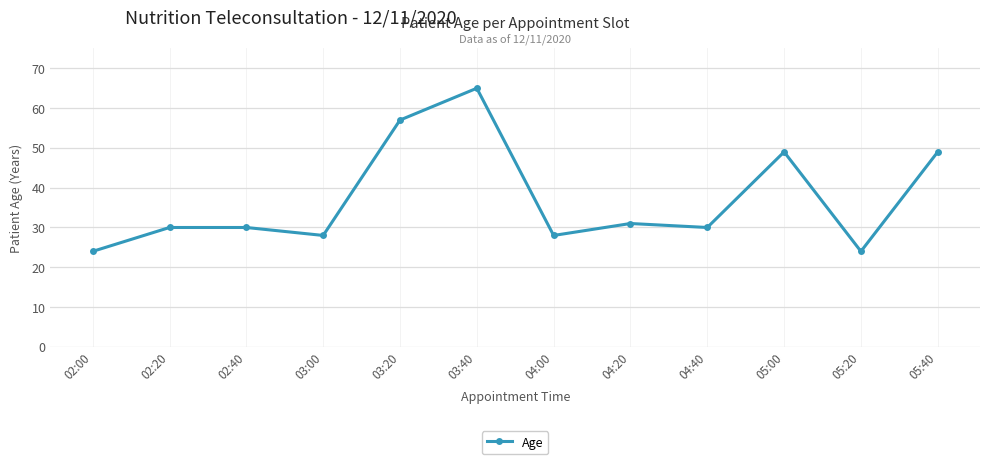

Between 04:40 and 02:00, which is larger?

04:40